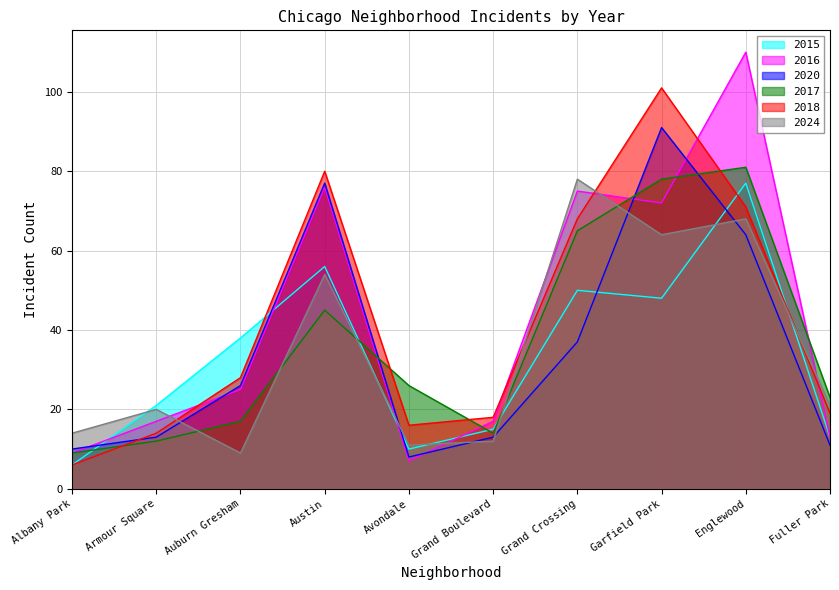

What is the sum of the 2024 values at Garfield Park and Austin?

118